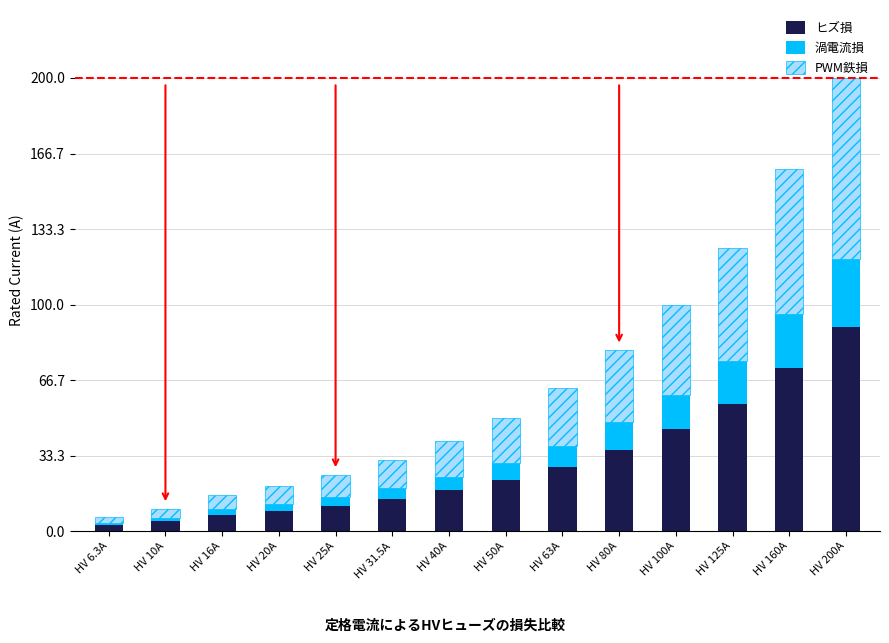

The value of ヒズ損 at HV 160A is 117.2. True or false?

False